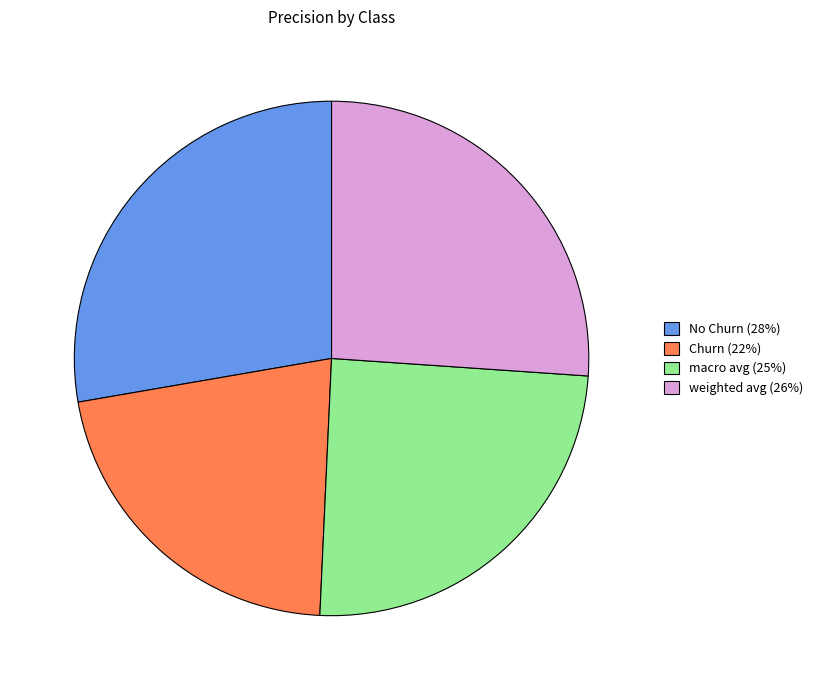

Which category has the biggest portion of the pie?

No Churn